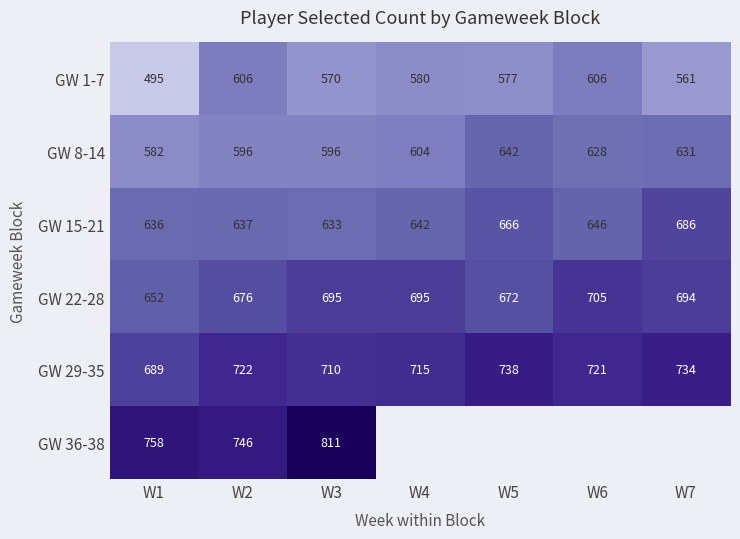

List the labels in order of GW 15-21 value, smallest first.

W3, W1, W2, W4, W6, W5, W7